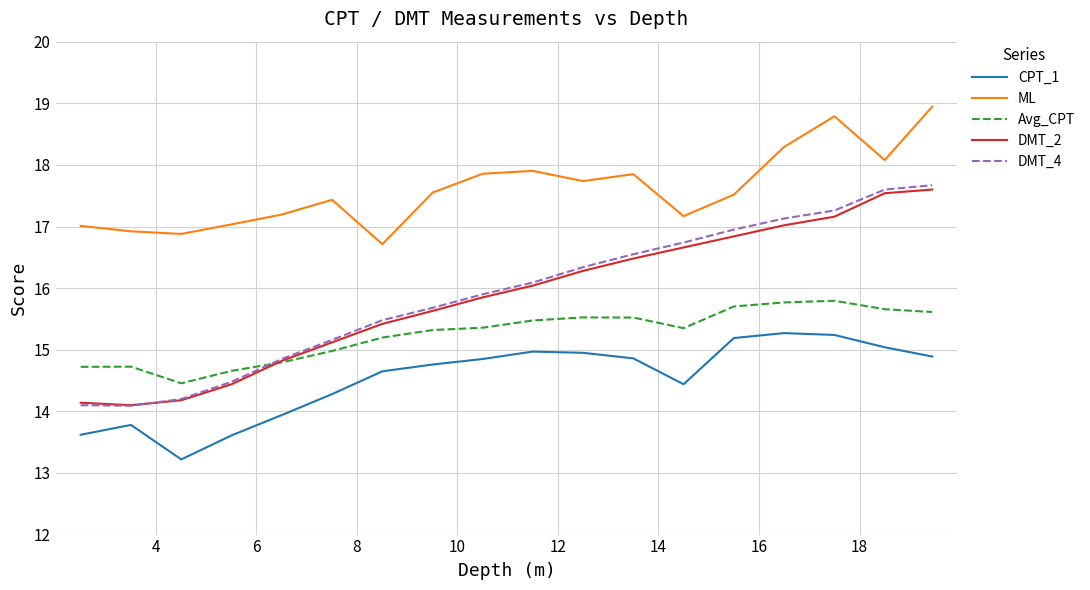

Which series has the largest total across all categories?

ML